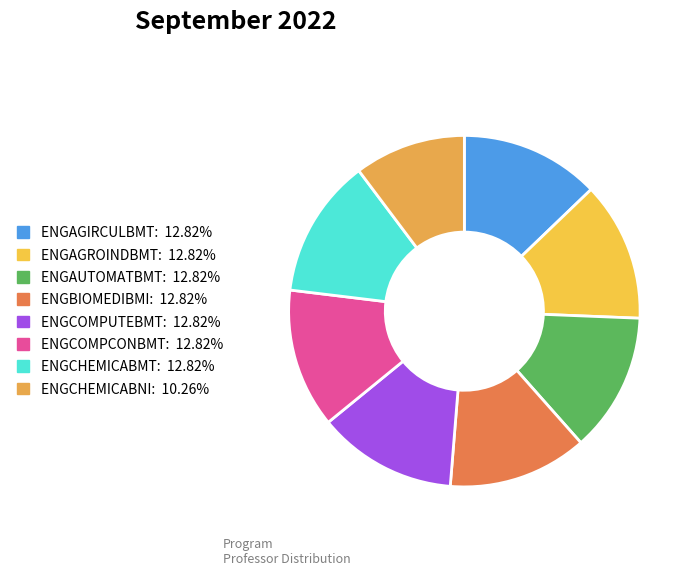

How many slices are in this pie chart?

8